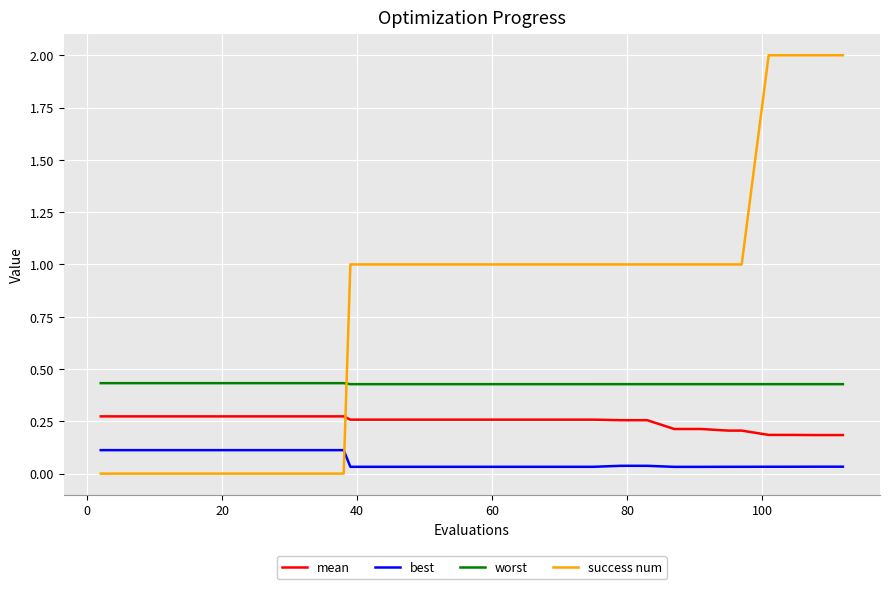

After their last crossing, which series has the higher values: success num or best?

success num